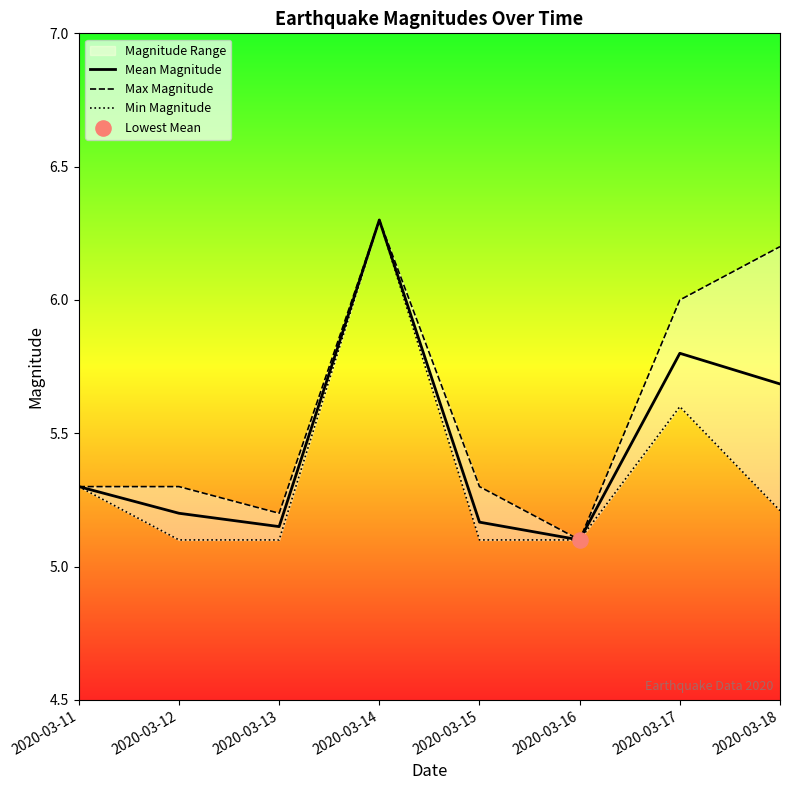

Which series has the largest total across all categories?

Max Magnitude